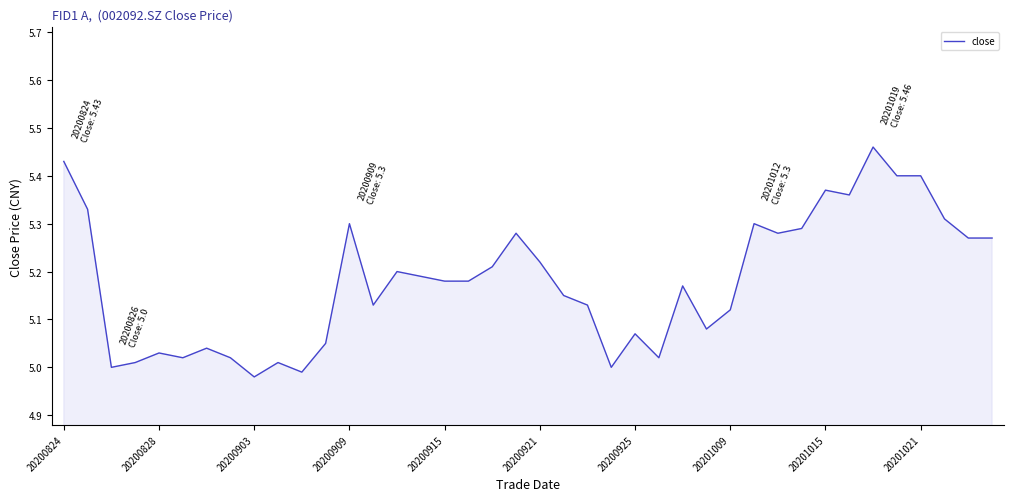

How many lines are shown in the chart?

1